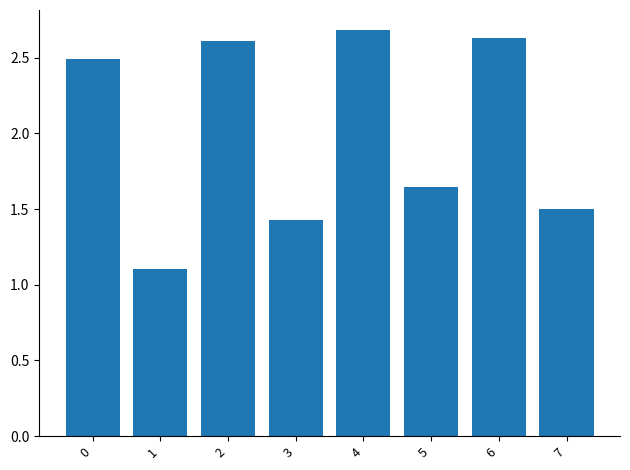

What is the change in value from 4 to 7?

-1.2